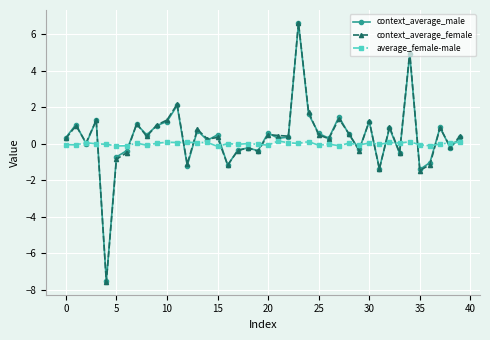

How many lines are shown in the chart?

3